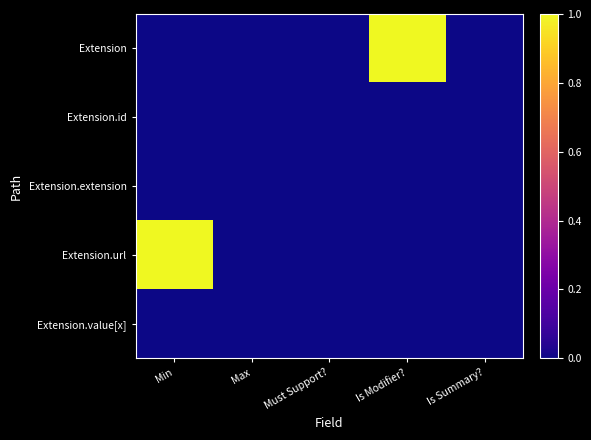

Which has a higher value, Is Summary? or Max?

Is Summary?